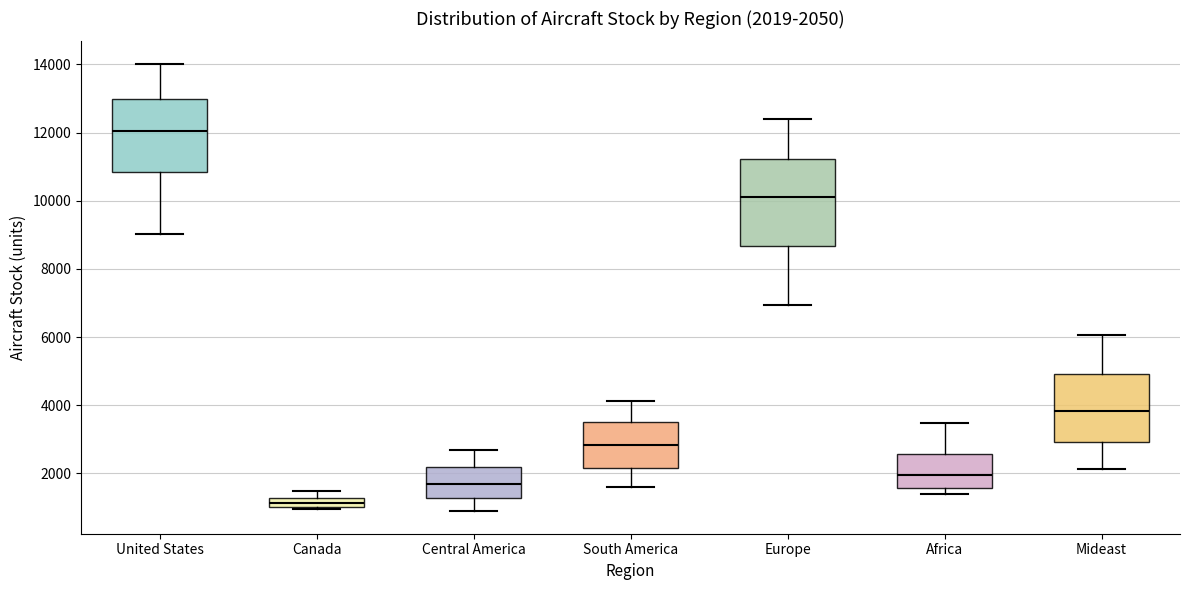

Which box's median line is the highest?

United States